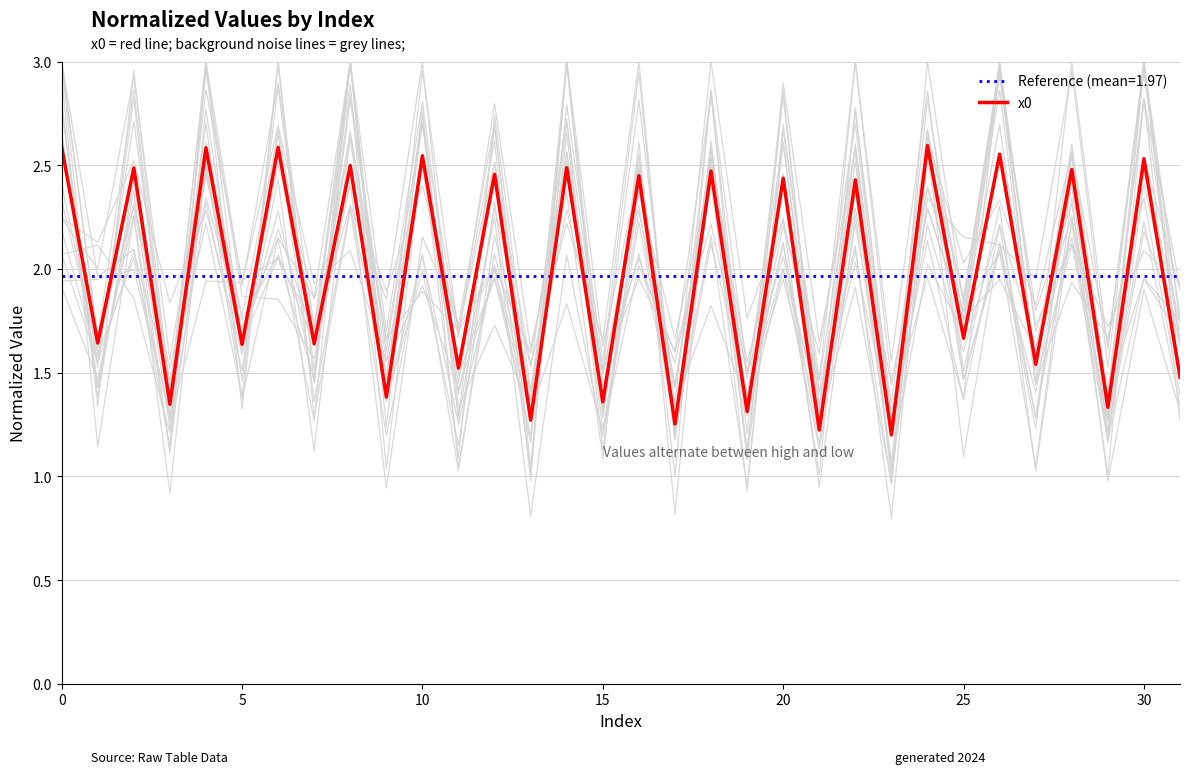

Which label corresponds to the smallest value in the chart?

23